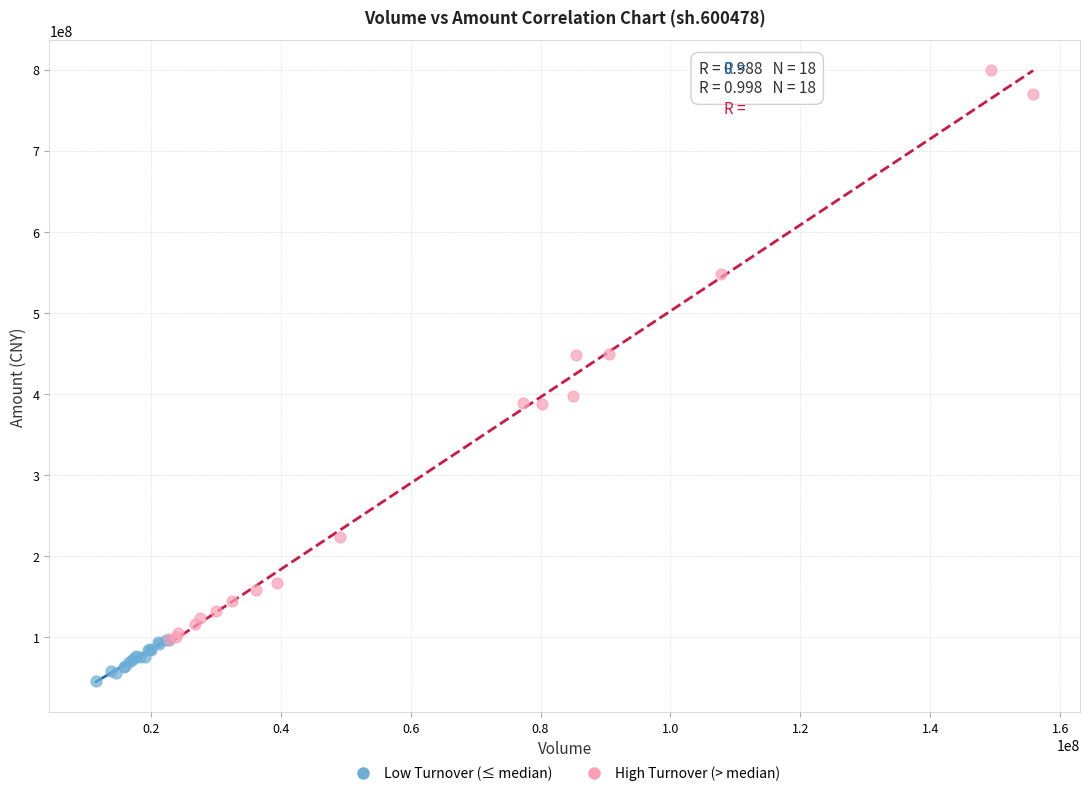

Which series reaches the minimum Y coordinate?

Low Turnover (≤ median)